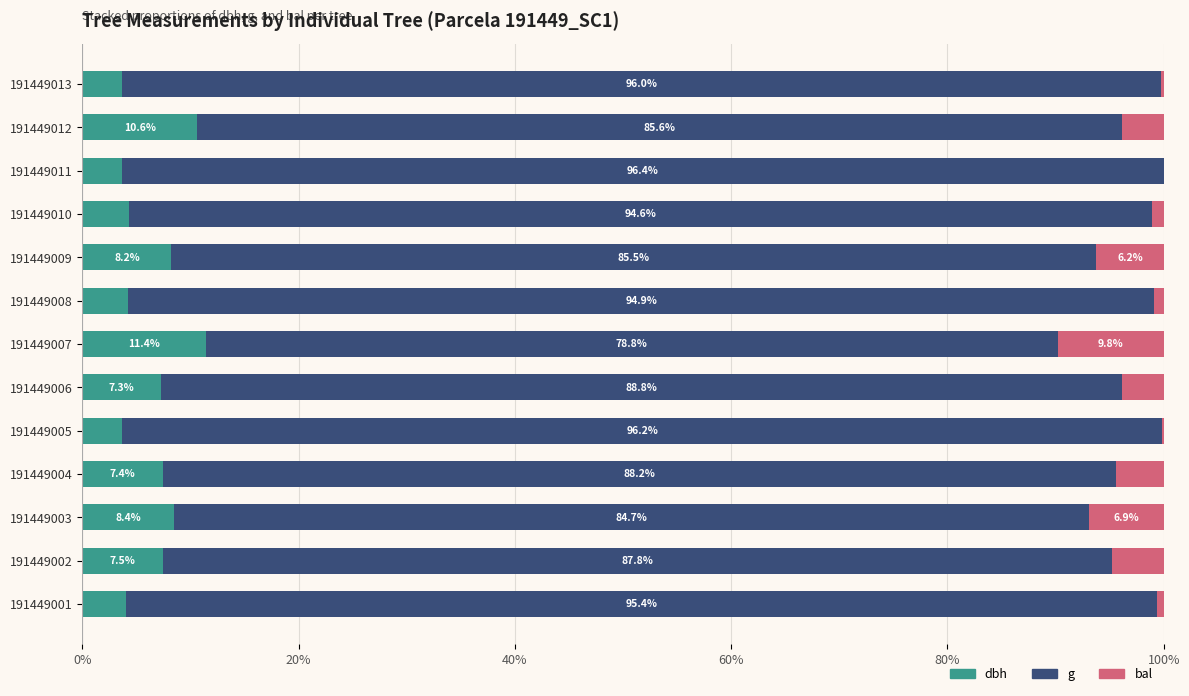

At which label is dbh closest to 7?

191449006